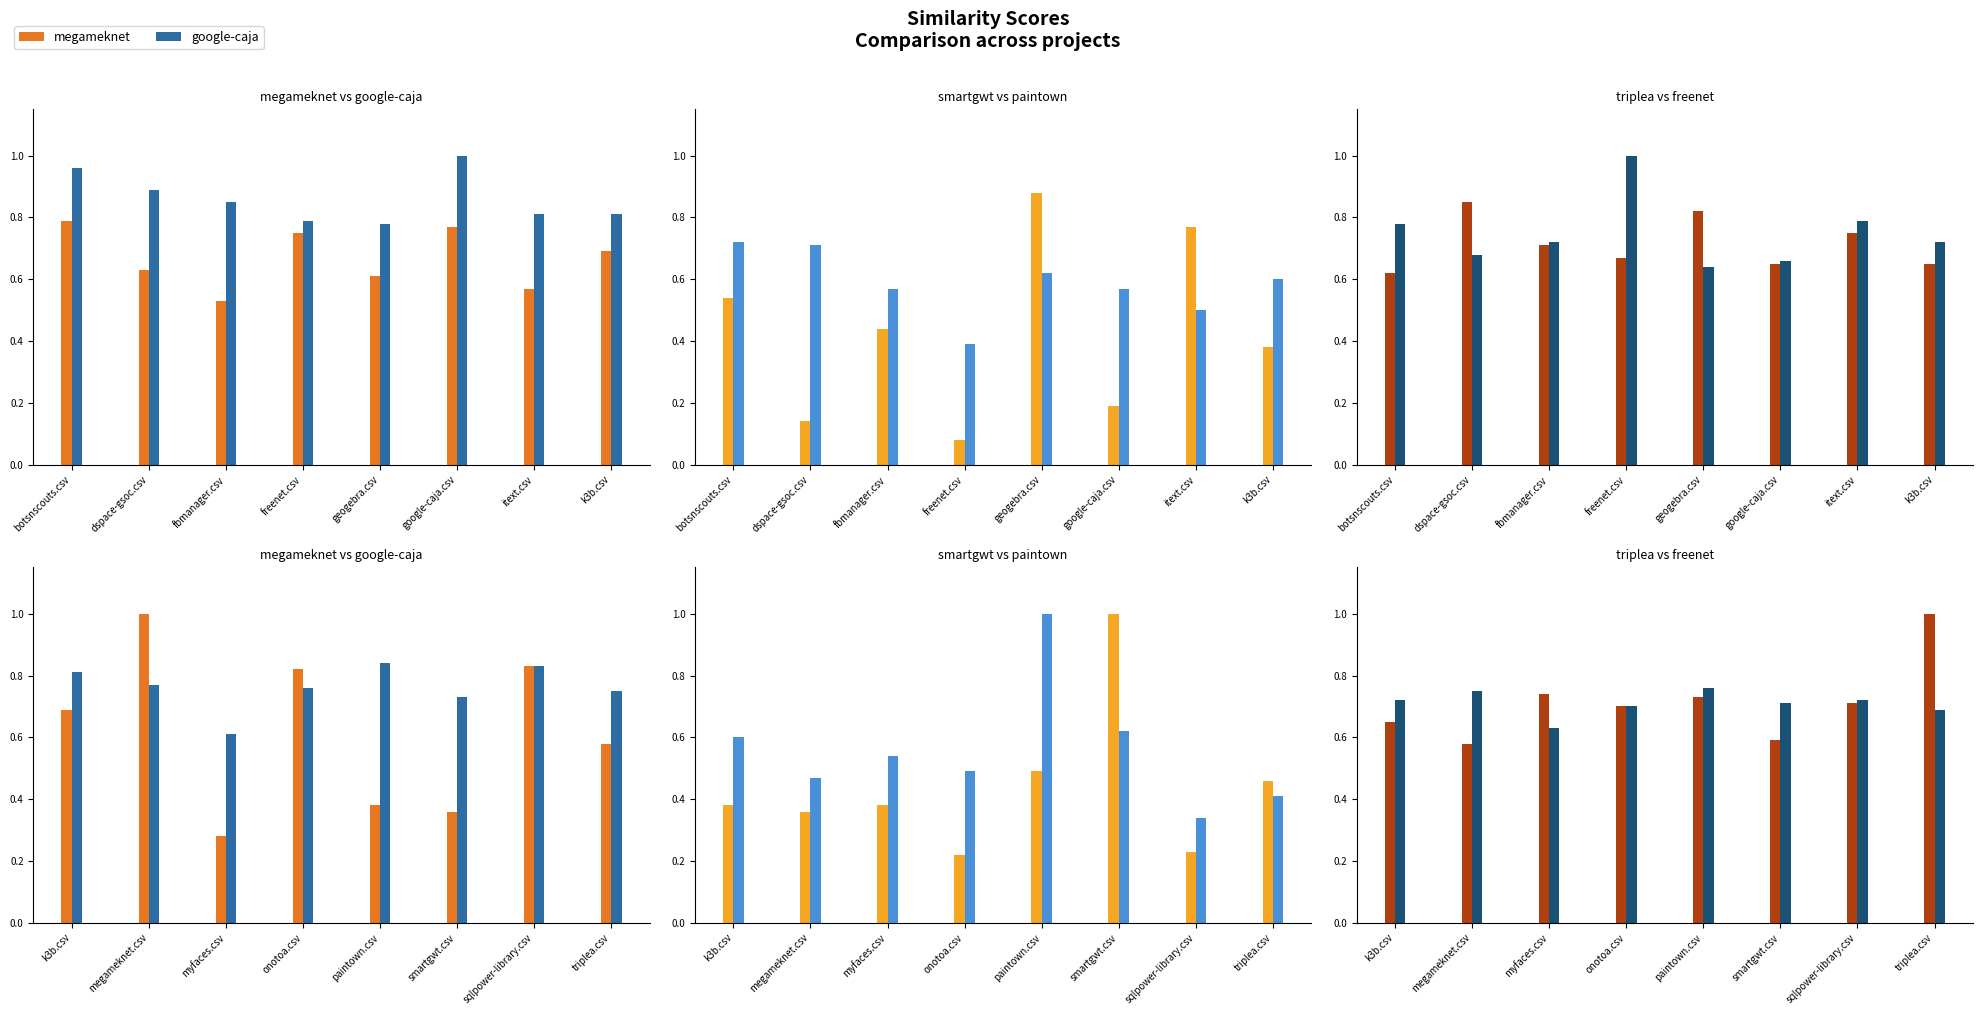

Does the chart contain any negative values?

No